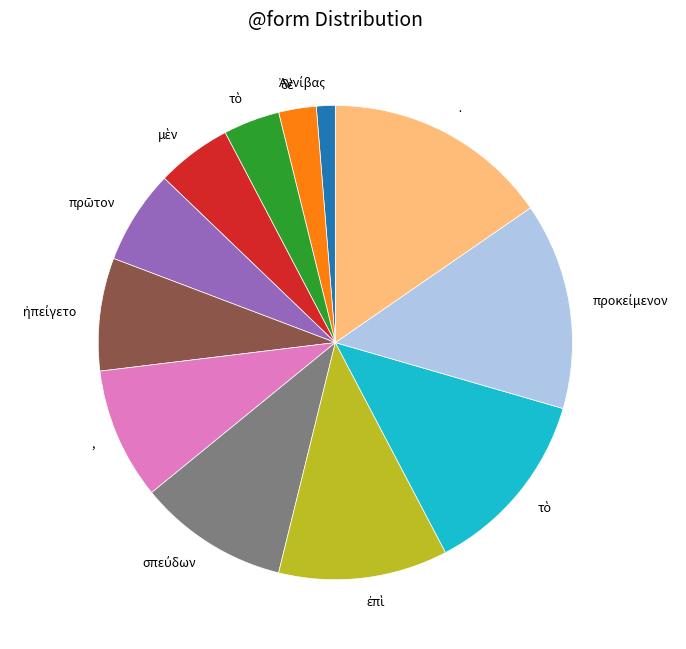

Is there a majority slice in this chart?

No